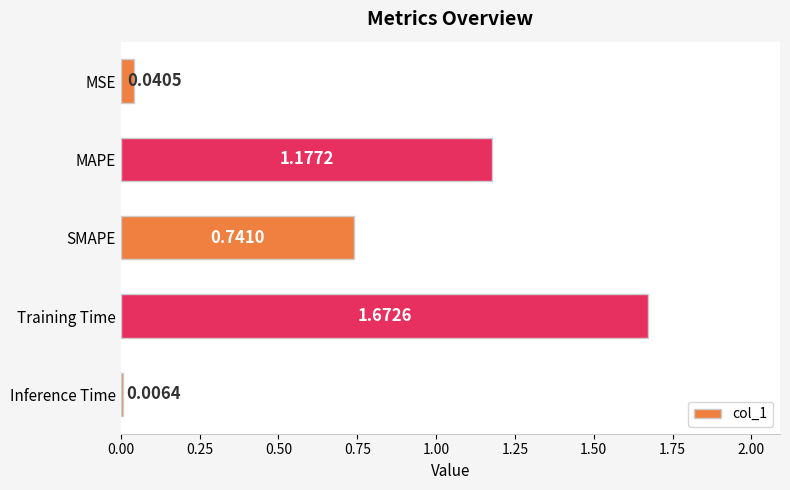

What is the sum of the values at MAPE and SMAPE?

1.9